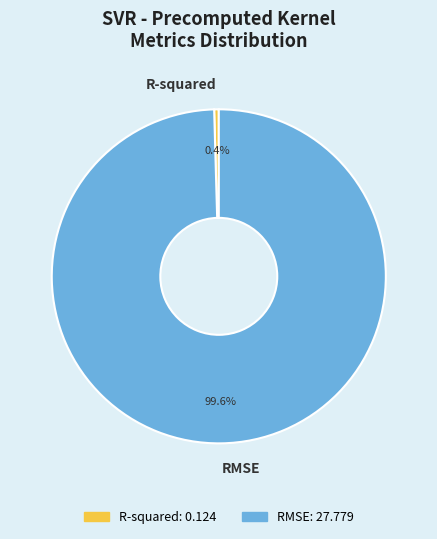

Do RMSE and R-squared together represent more than half of the pie?

Yes